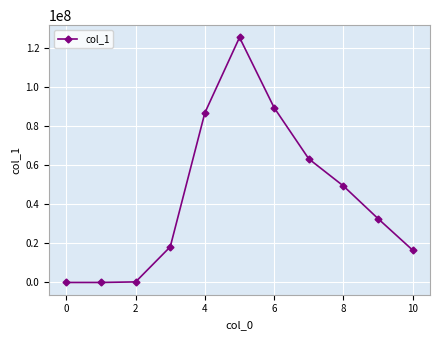

What is the greatest value displayed?

125312602